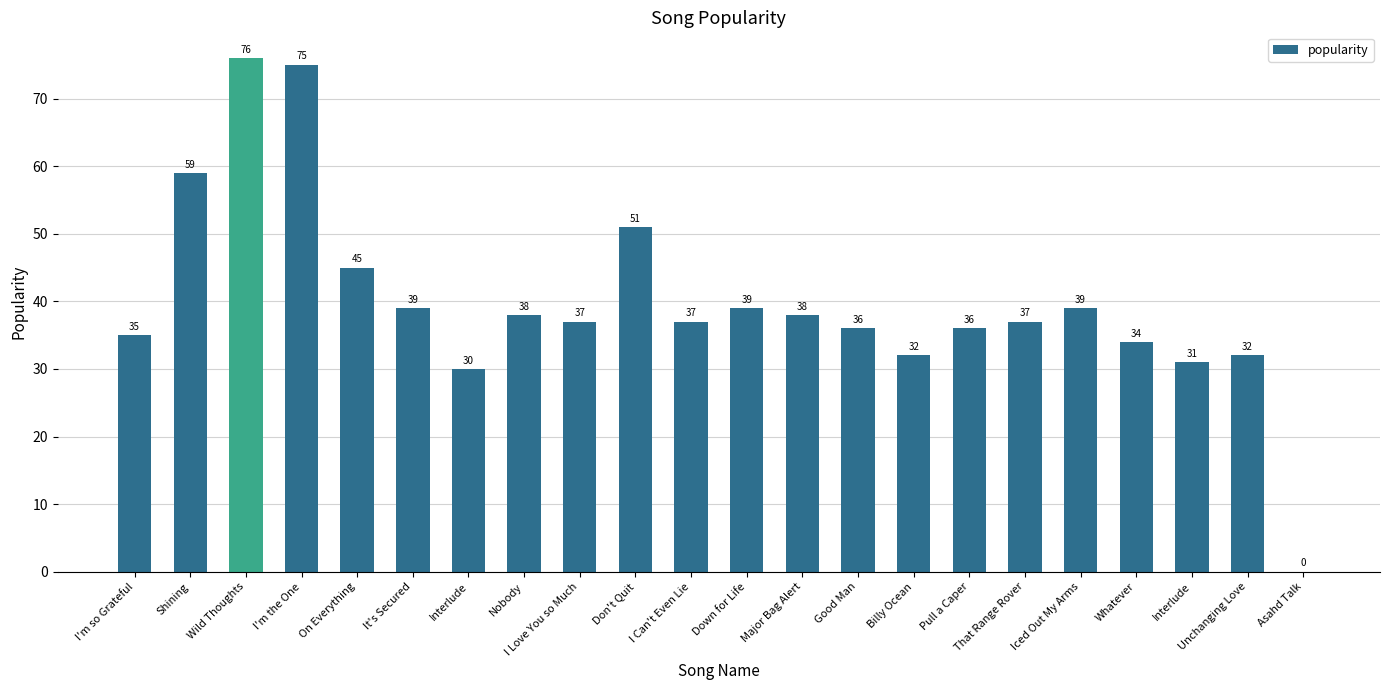

How many distinct data groups are displayed?

1